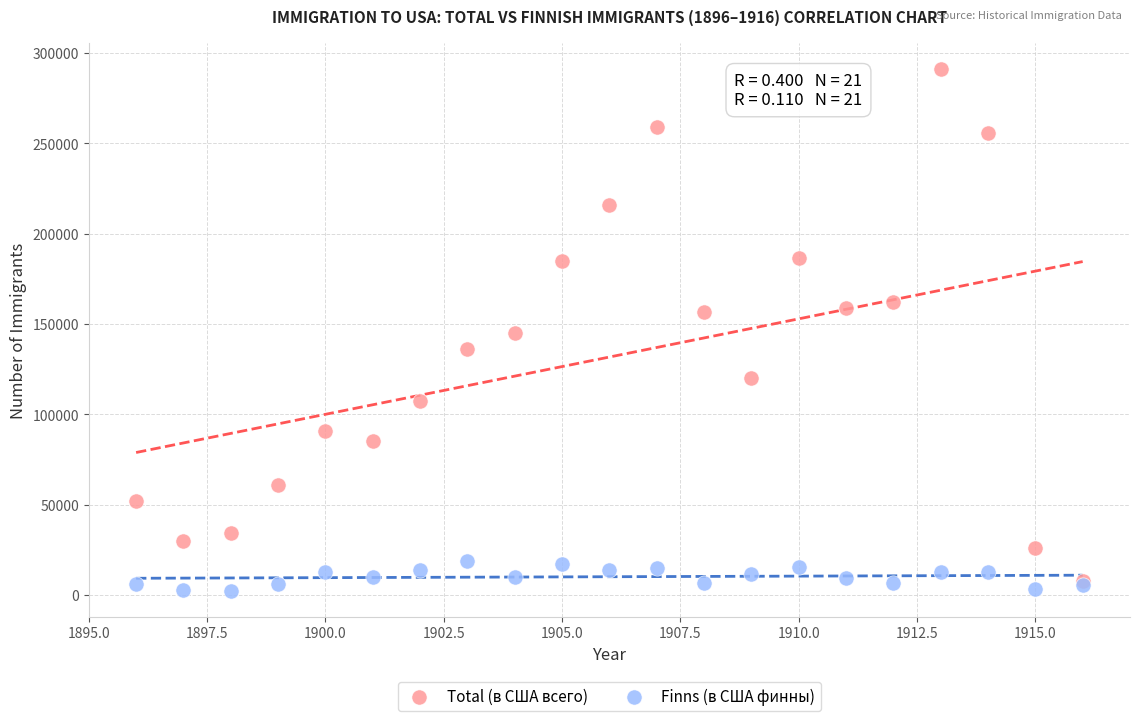

Which series has the largest Y range (max minus min)?

Total (в США всего)